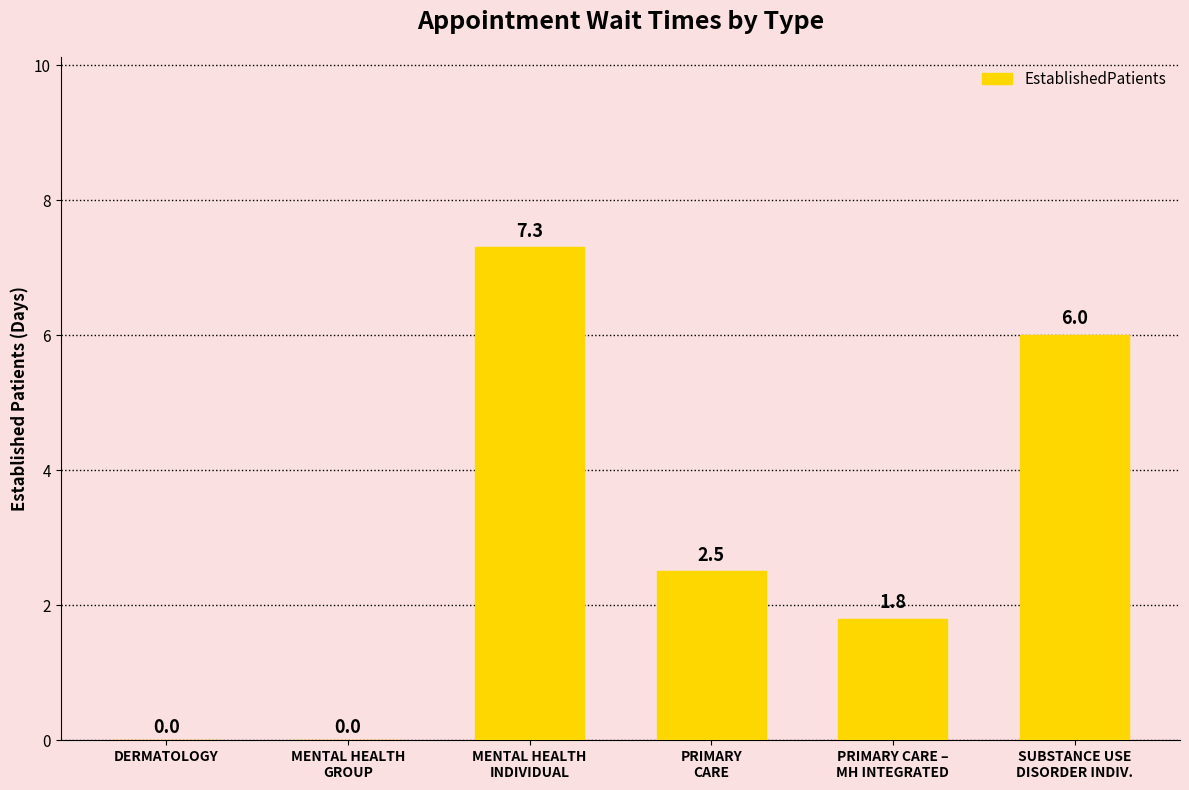

Reading left to right, what are all the values shown in this chart?

0.0	0.0	7.3	2.5	1.8	6.0